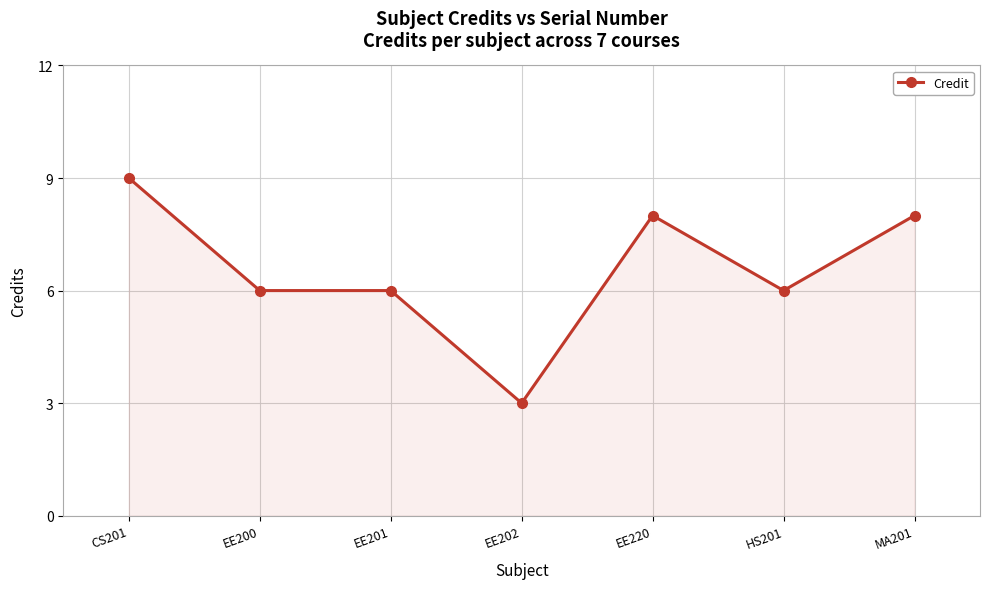

The value at EE202 is 3. True or false?

True